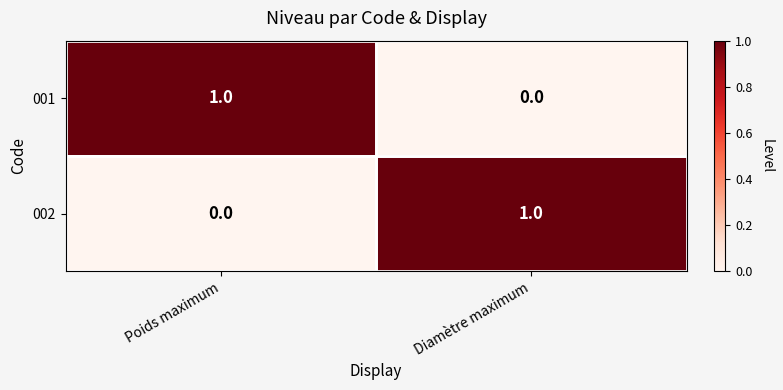

At which label is 002 closest to 0?

Poids maximum